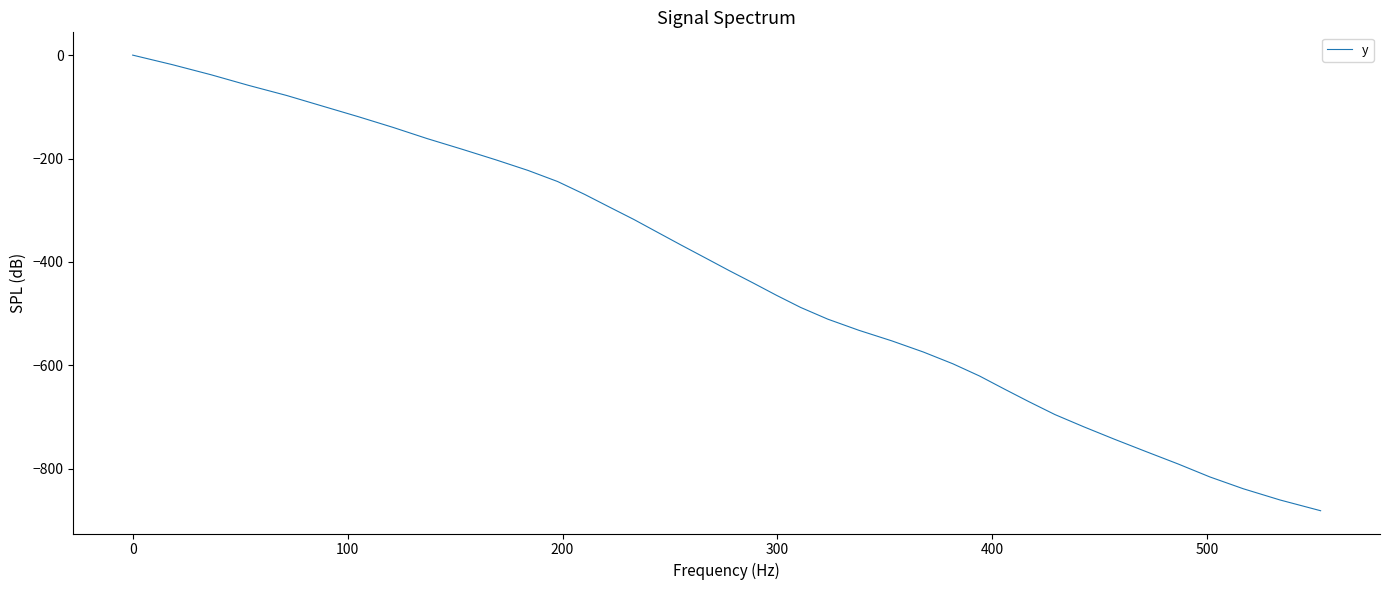

Is this an area chart (filled region under the line)?

No